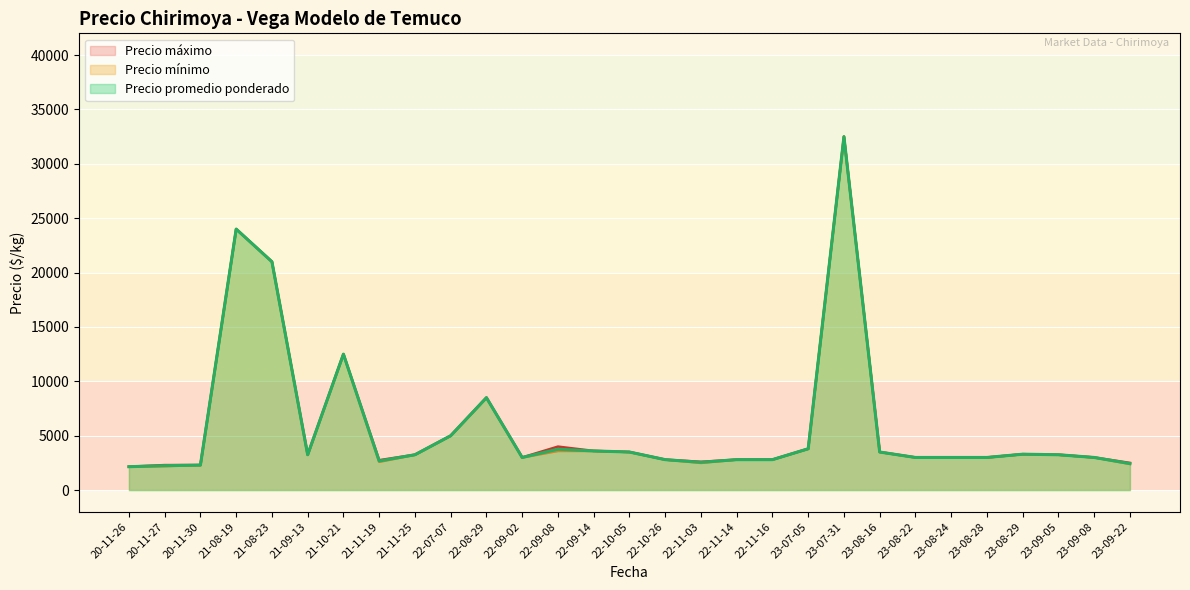

What is the lowest value of the Precio promedio ponderado series?

2150.0